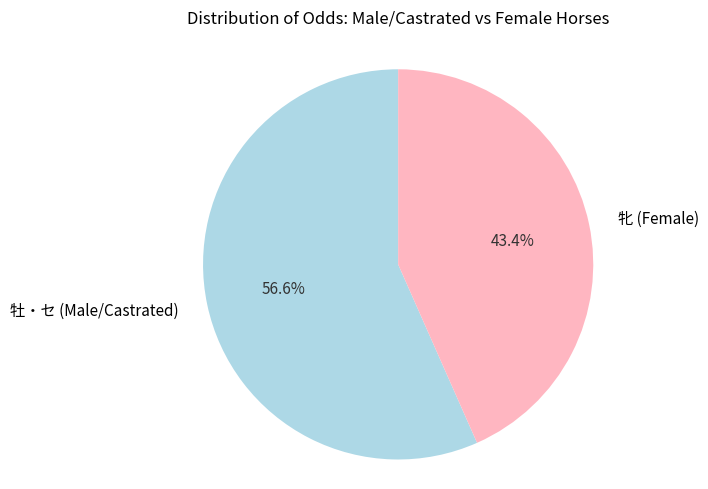

To the nearest percent, what is the average slice percentage?

50%